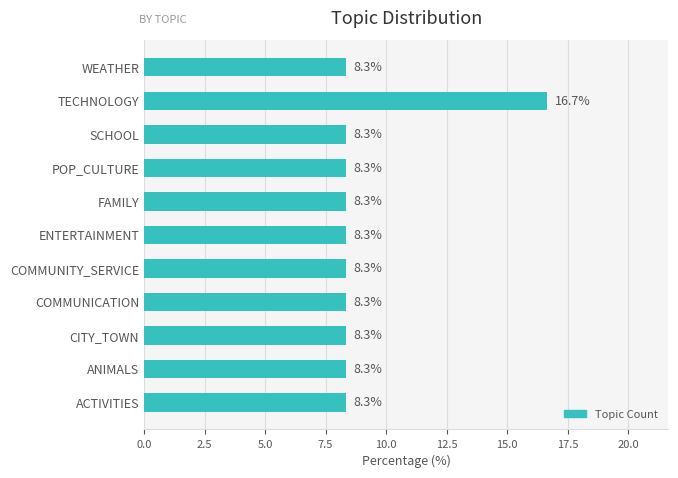

What is the approximate value at ACTIVITIES?

8.3